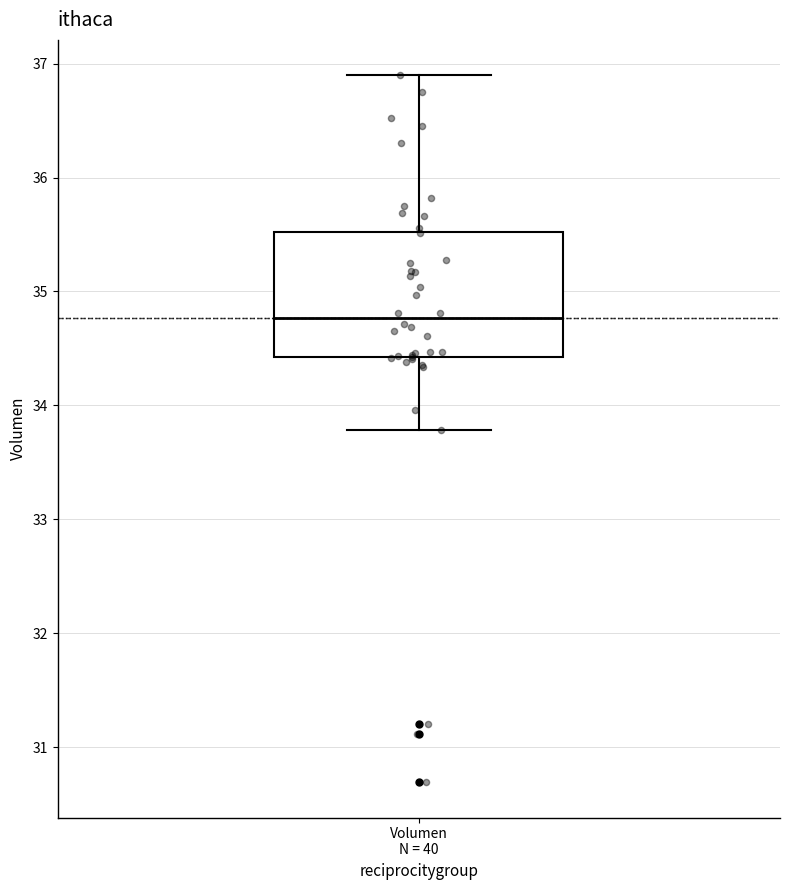

Read this box plot against the y-axis: the position of the median line, the range covered by the box, and the ends of both whiskers. The values are not printed on the chart, so give them approximately, as read against the axis.

median 34.8, box 34.4 to 35.5, whiskers 33.8 to 36.9